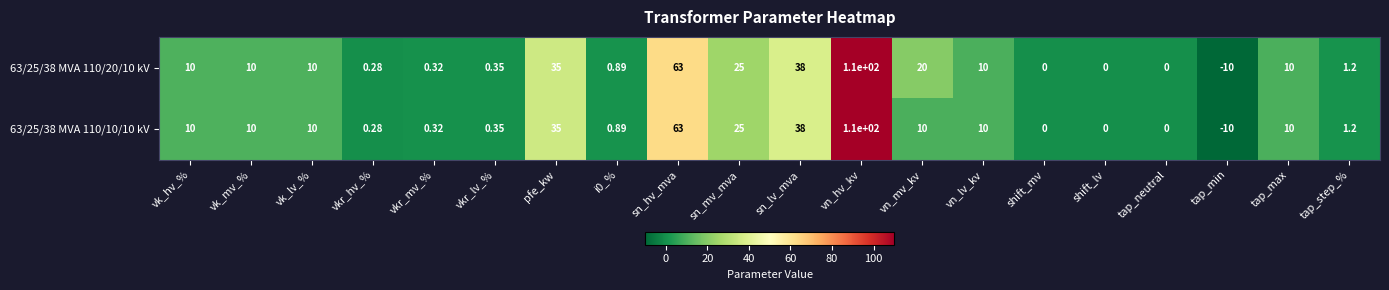

What is the maximum value shown in the chart?

110.0